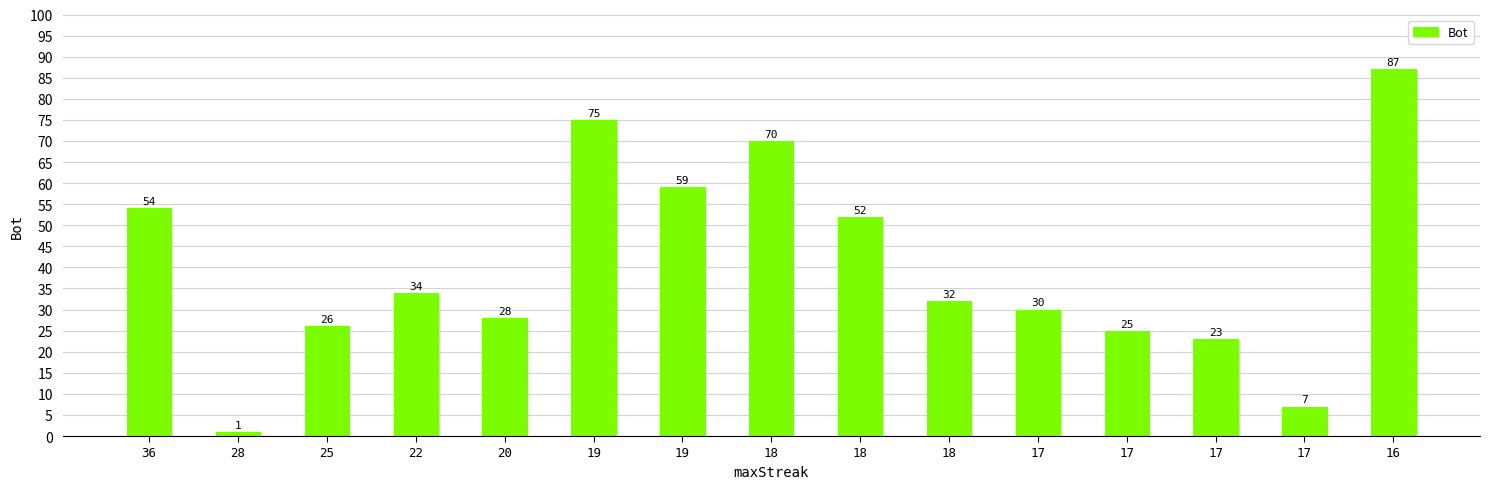

How many data points are less than 32?

7